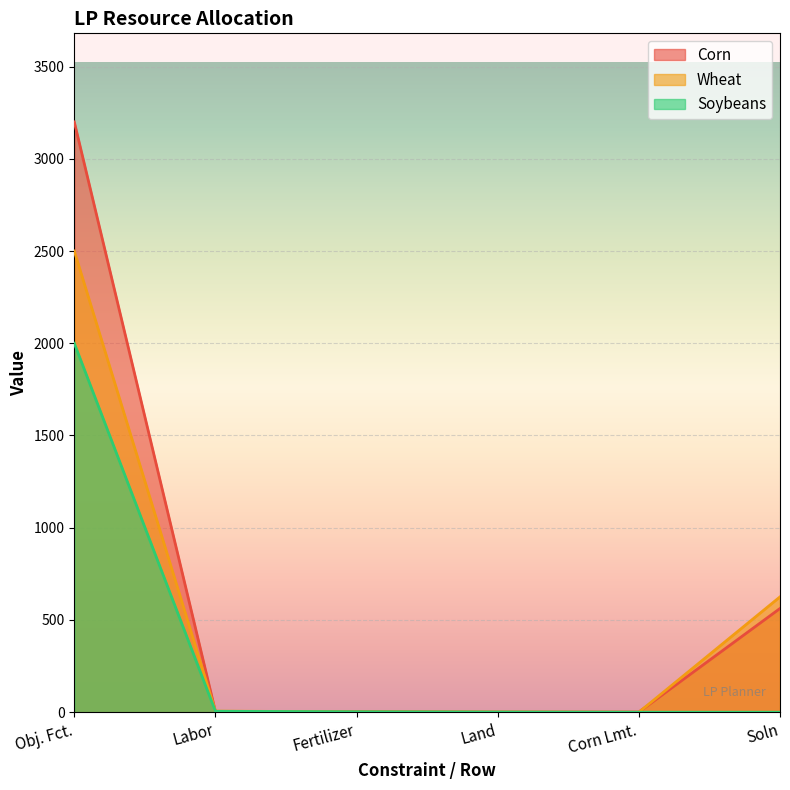

Reading right to left, list all the values displayed in this chart.

Corn: 562.4	1.0	1.0	4.0	4.0	3200.0
Wheat: 625.2	0.0	1.0	2.0	6.0	2500.0
Soybeans: 0.0	0.0	1.0	2.5	5.0	2000.0